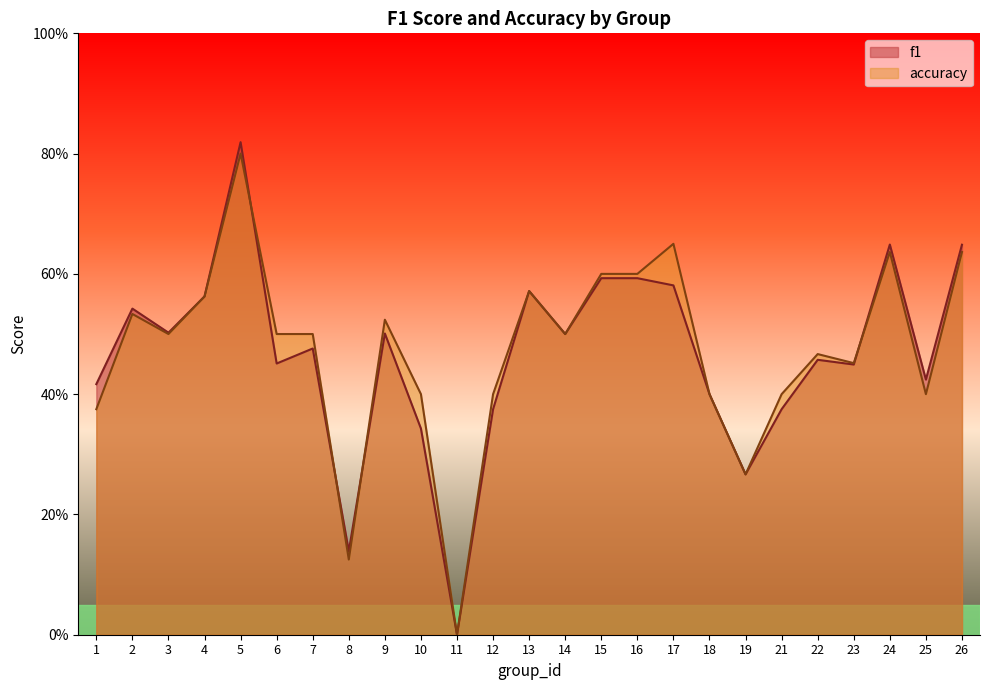

At 17, list the series in order from smallest to largest.

f1, accuracy